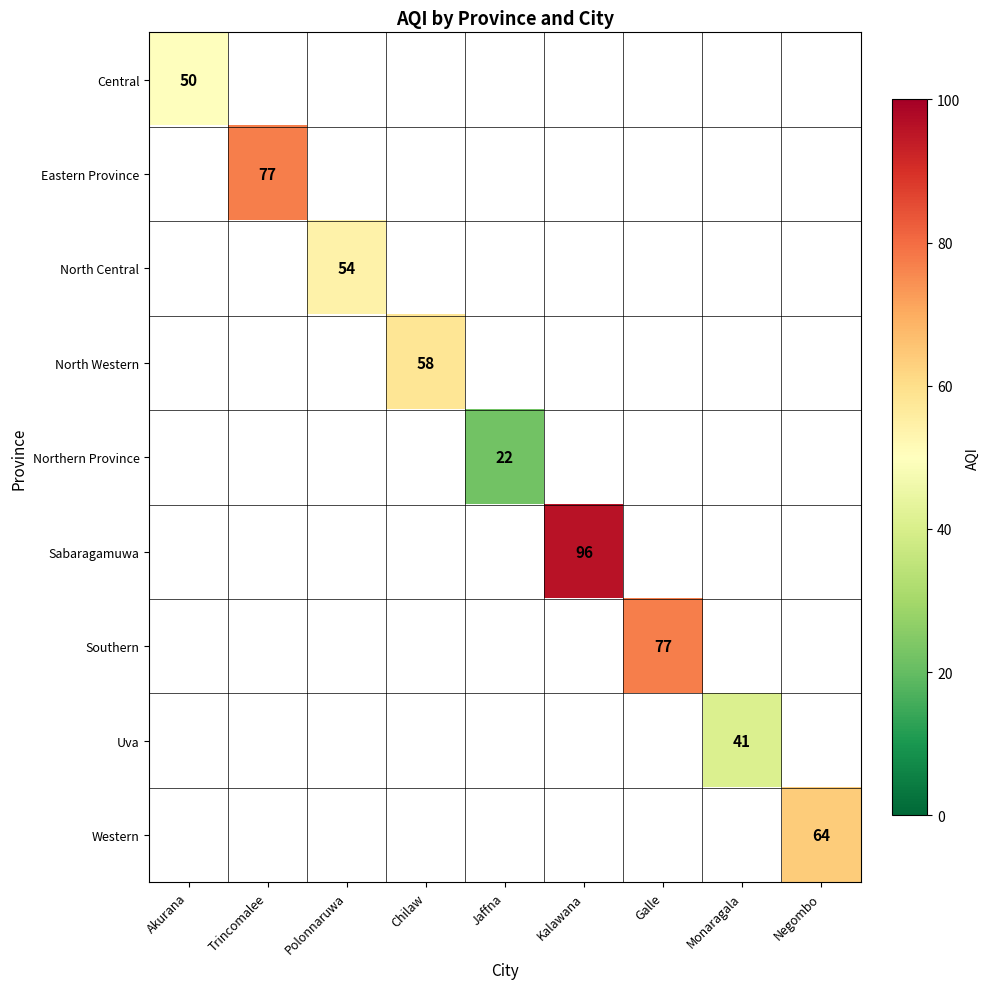

What is the minimum value shown in the chart?

22.0